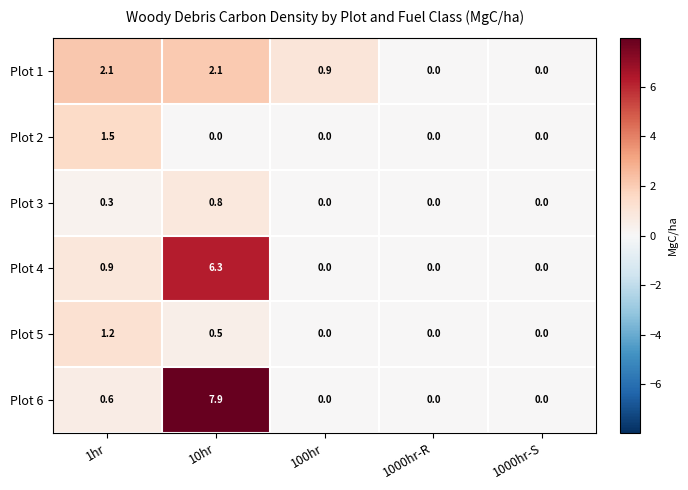

Between 1hr and 100hr, which series saw the biggest shift?

Plot 2